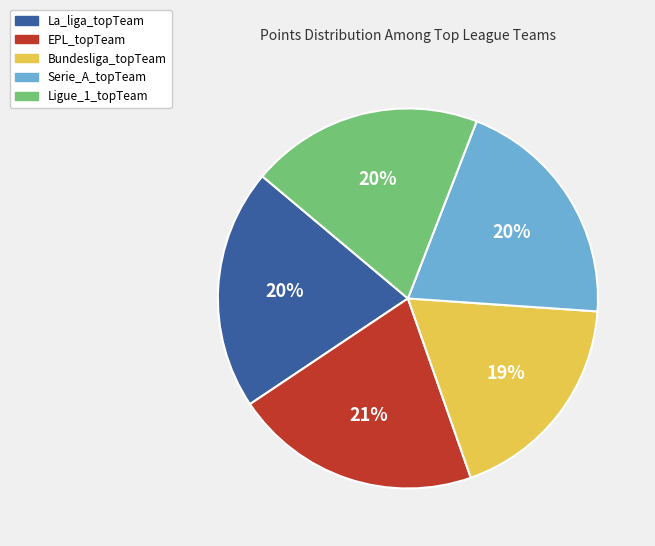

Does Serie_A_topTeam represent more than half of the total?

No